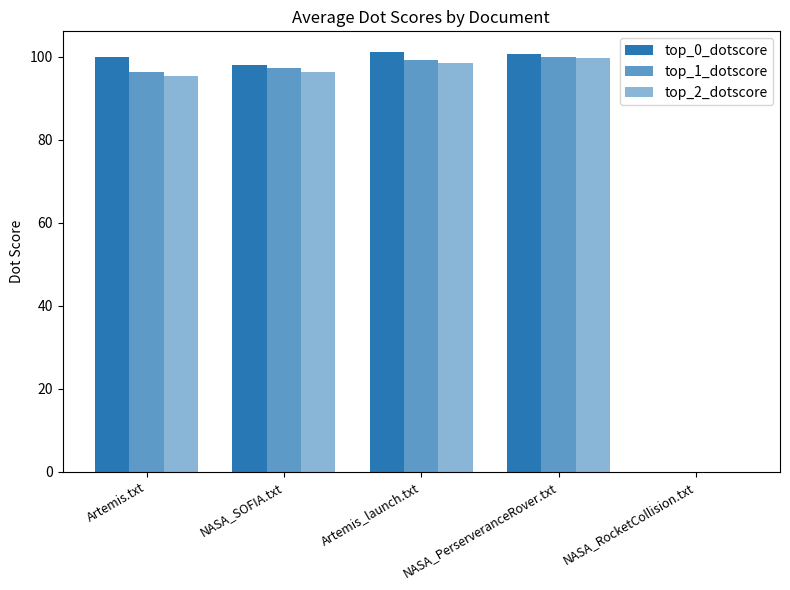

How many data points in top_0_dotscore are above 100?

3